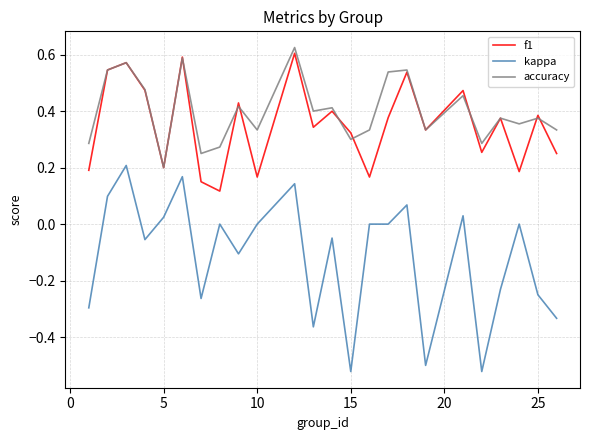

True or false: f1 and kappa intersect in this chart.

False